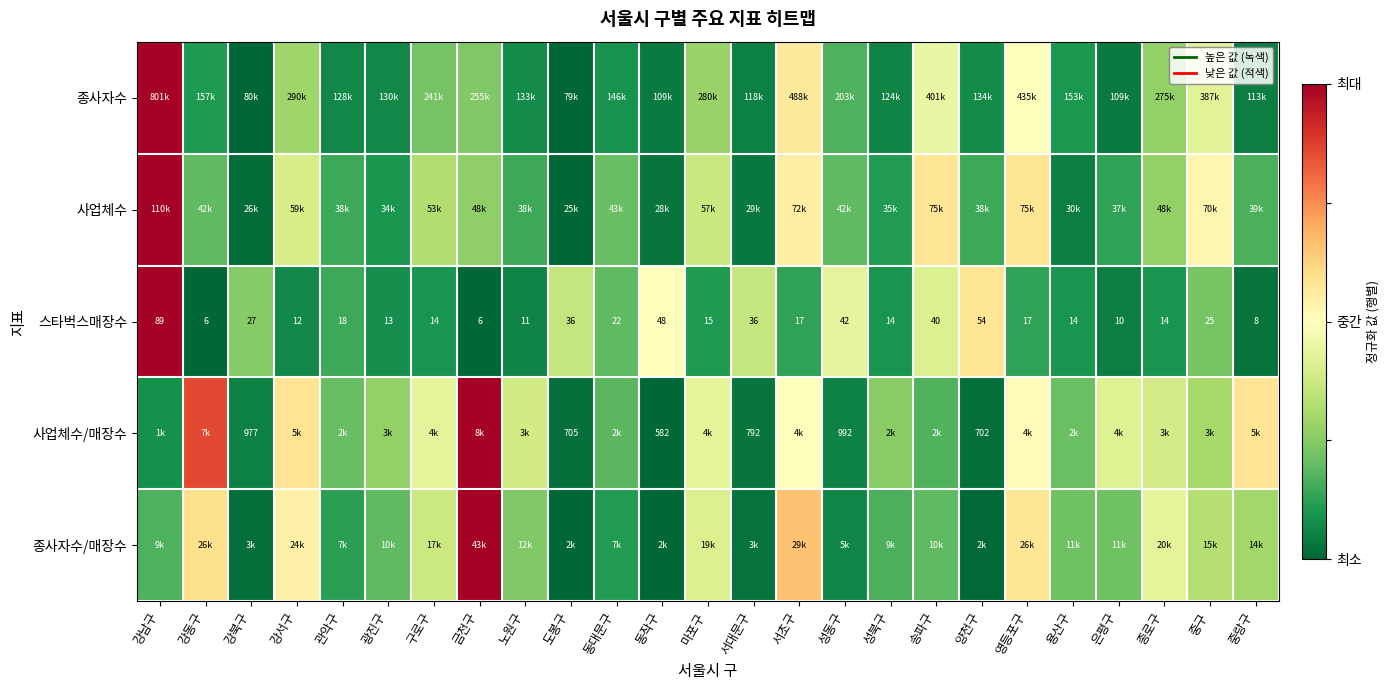

At 양천구, list the series in order from smallest to largest.

종사자수/매장수, 사업체수/매장수, 종사자수, 사업체수, 스타벅스매장수